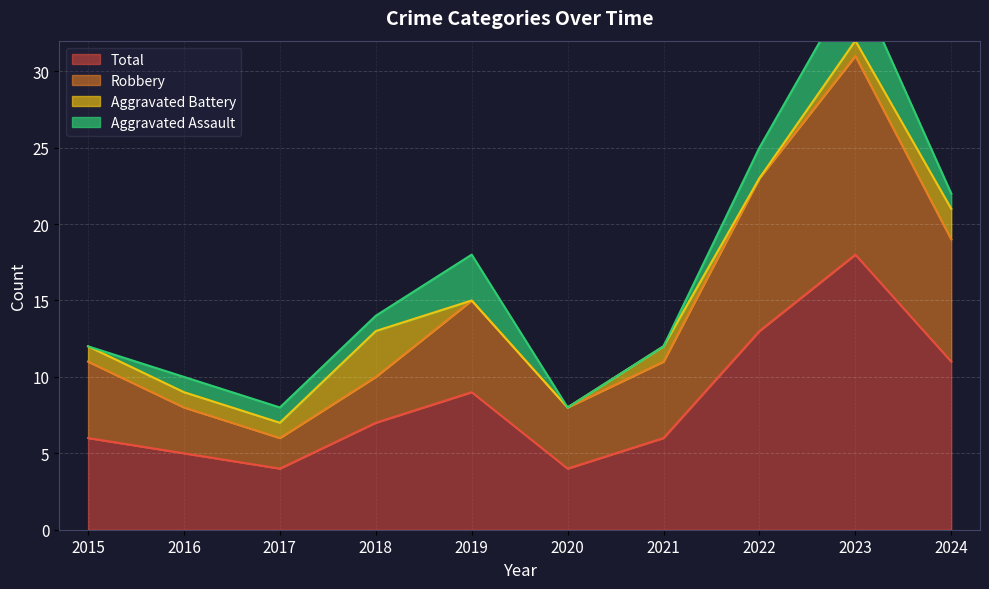

What is the minimum value shown in the chart?

4